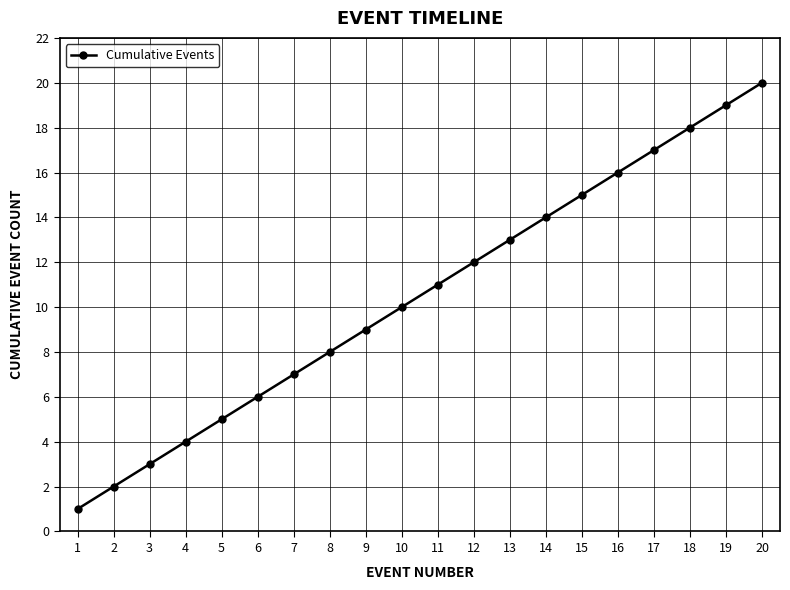

Read the value at 1.

1